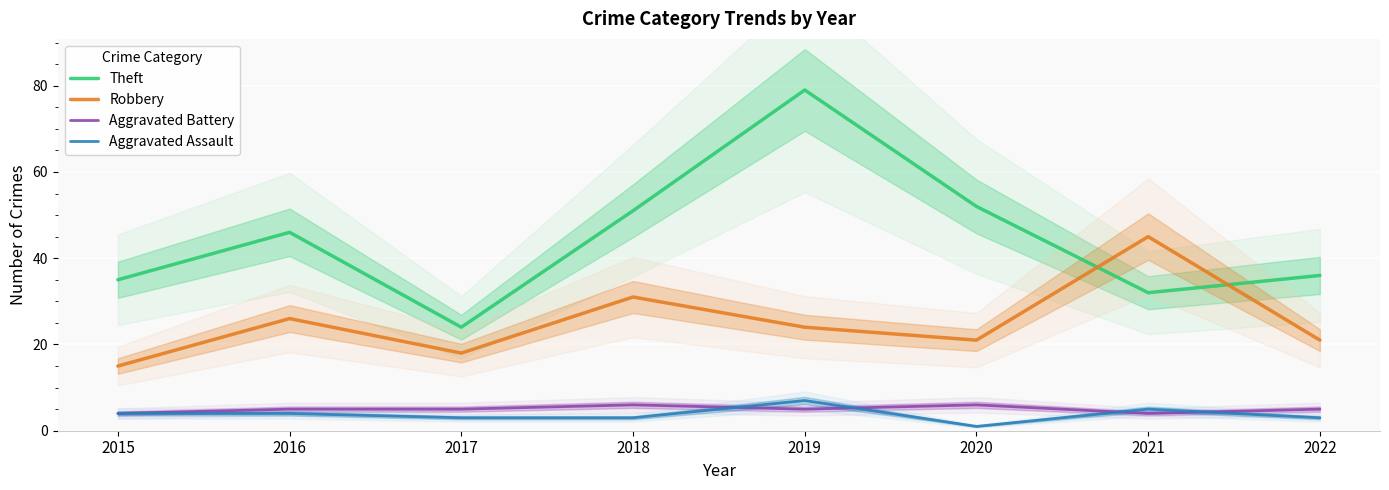

What is the value of the Theft point at the 6th from the left?

52